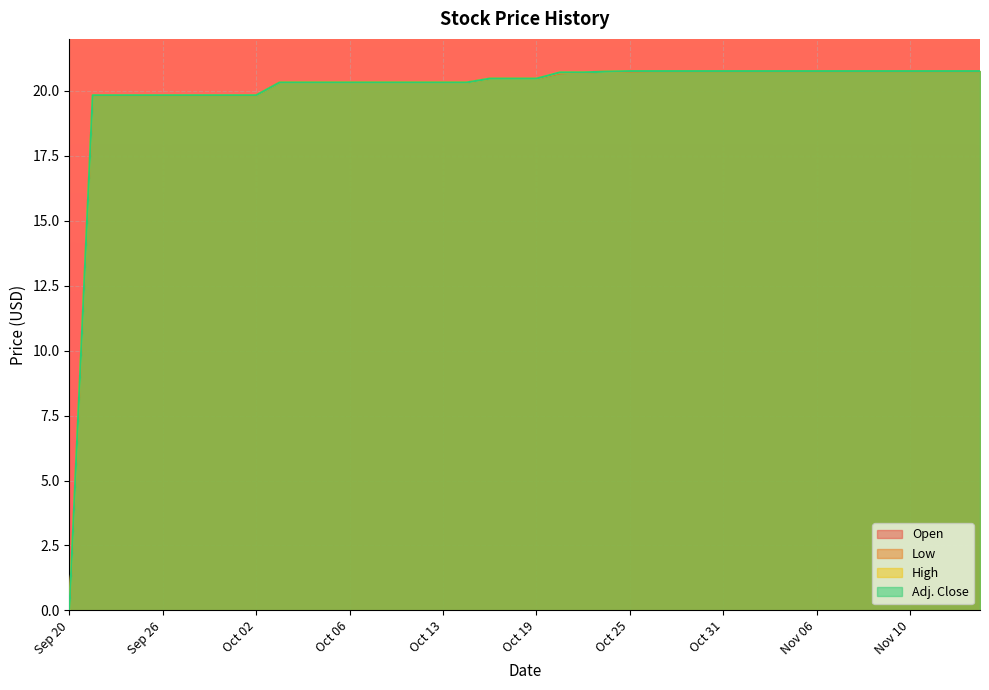

How many data points does each series have?

40